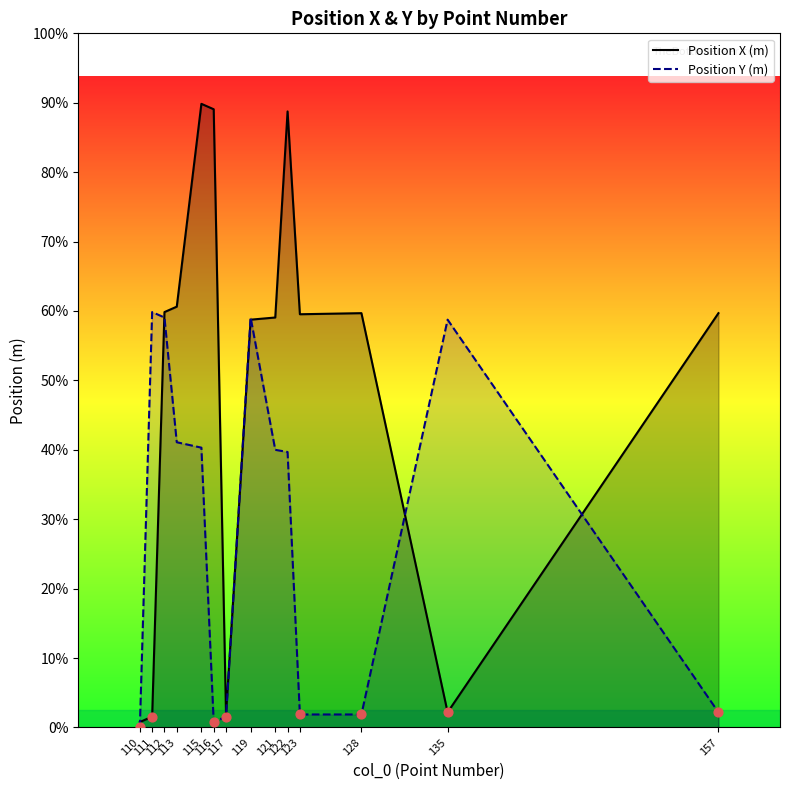

Which series reaches the maximum Y coordinate?

Position X (m)